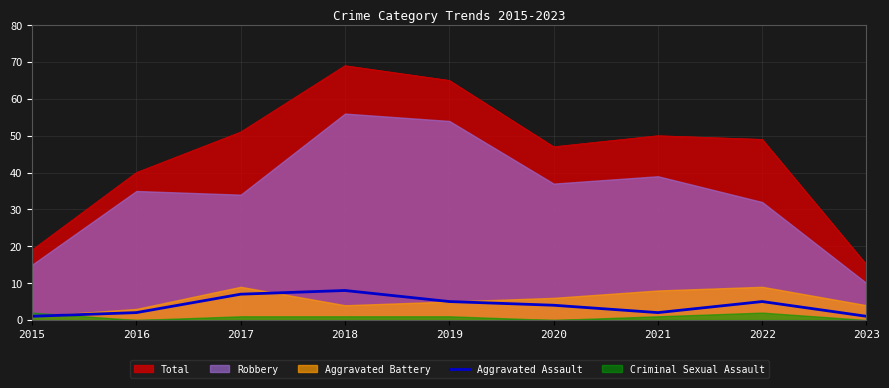

True or false: Aggravated Assault and Total intersect in this chart.

False